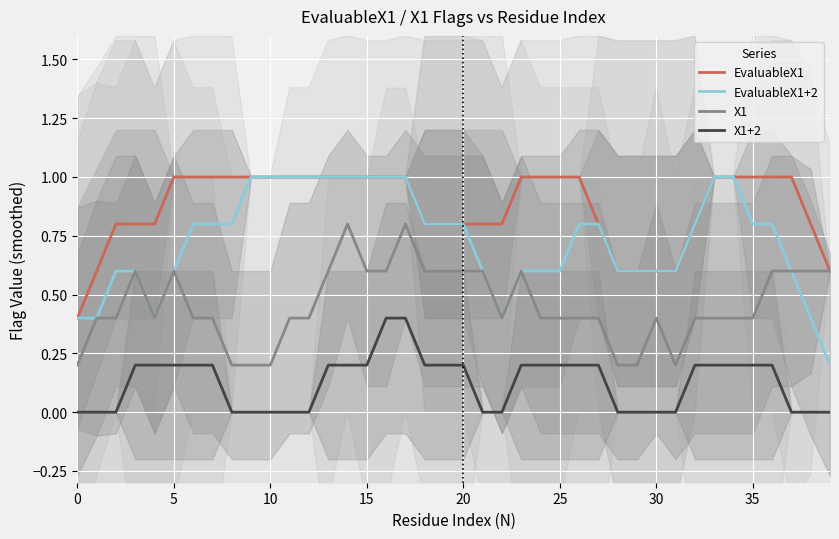

What value does the EvaluableX1+2 series have at 30?

0.6